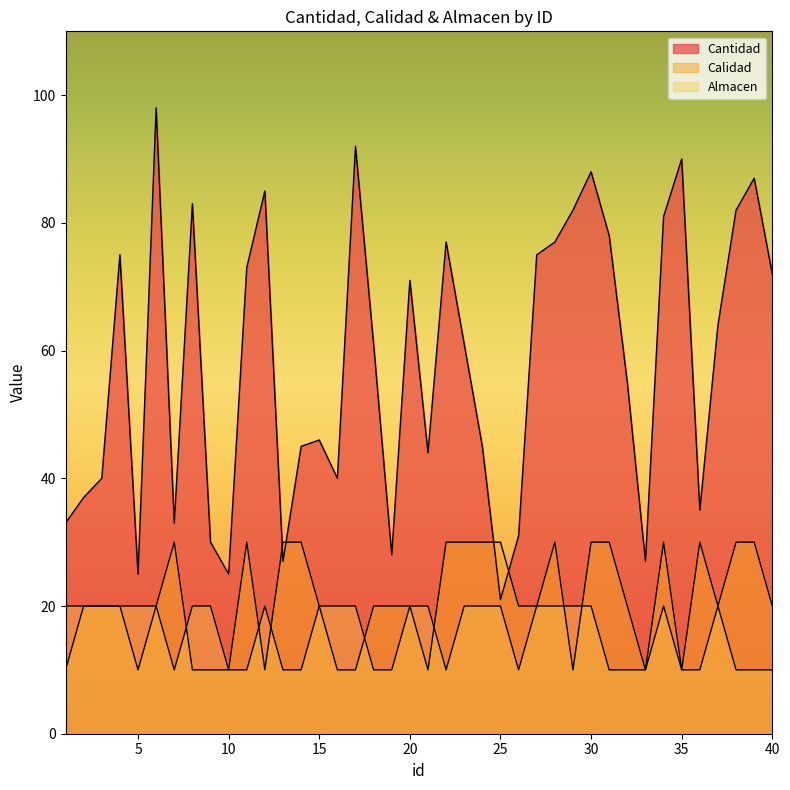

What value does the Almacen series have at 35?

10